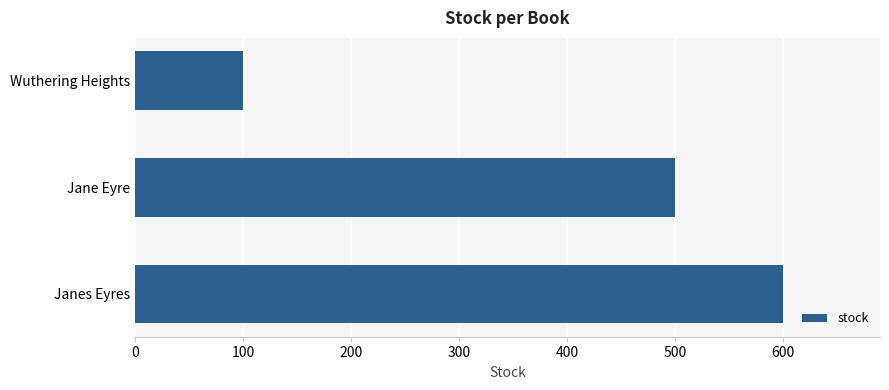

Reading top to bottom, extract all data points from this chart.

100	500	600